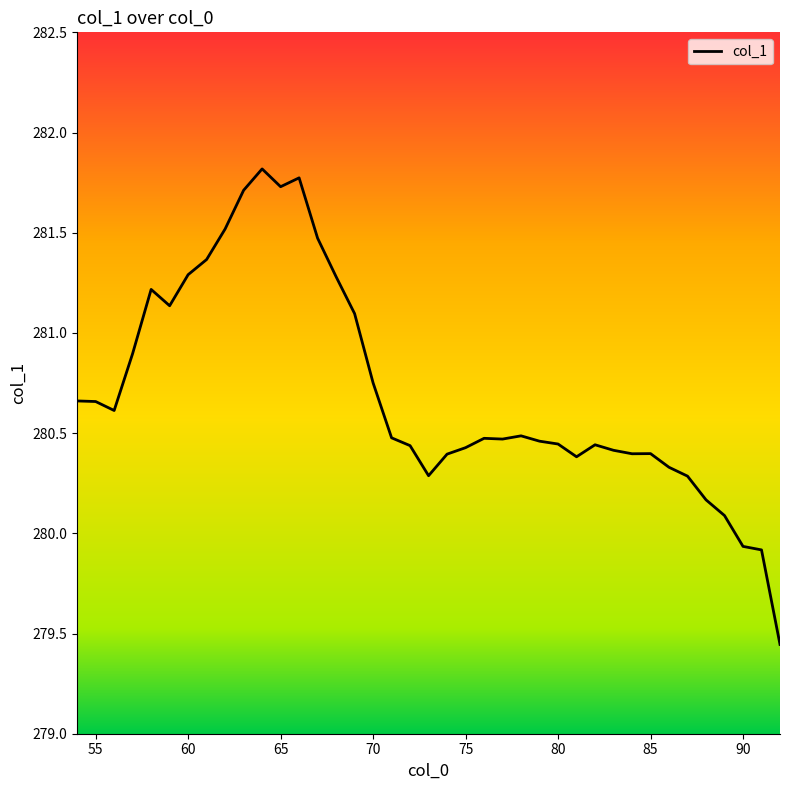

What is the maximum value shown in the chart?

281.8